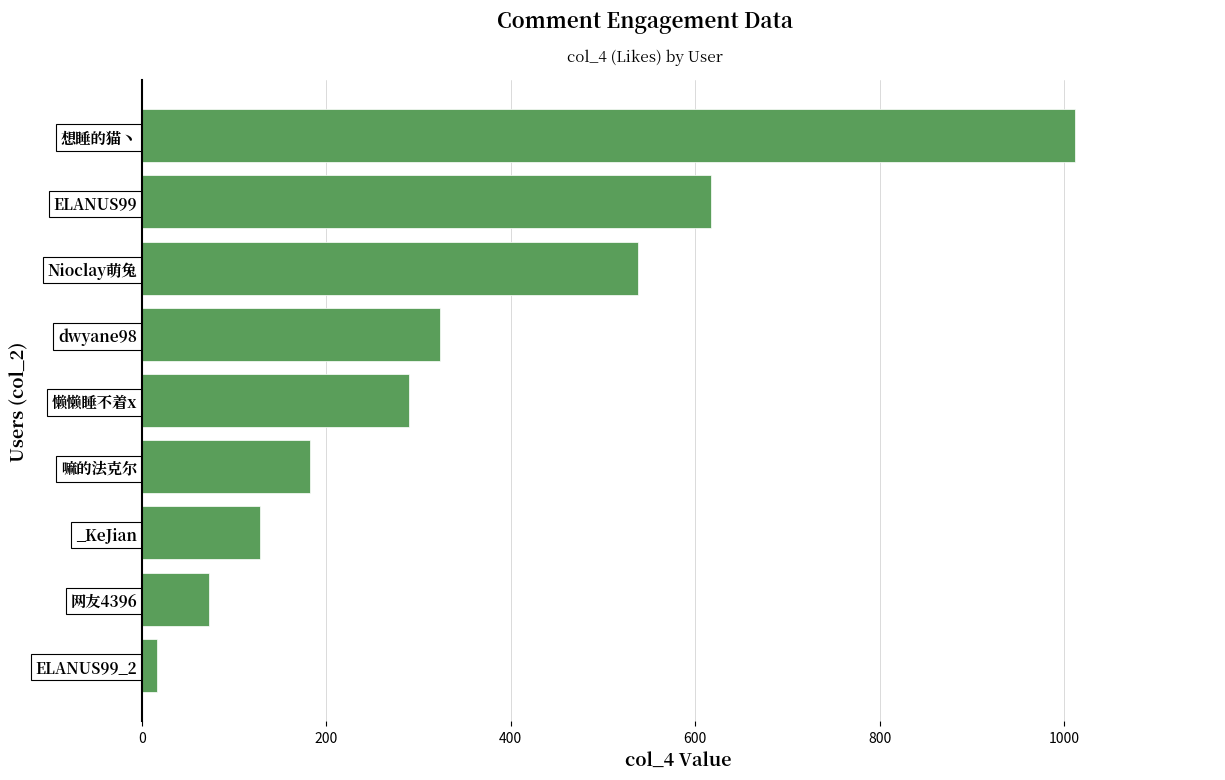

Rank the categories by value from lowest to highest.

ELANUS99_2, 网友4396, _KeJian, 嘛的法克尔, 懒懒睡不着x, dwyane98, Nioclay萌兔, ELANUS99, 想睡的猫丶